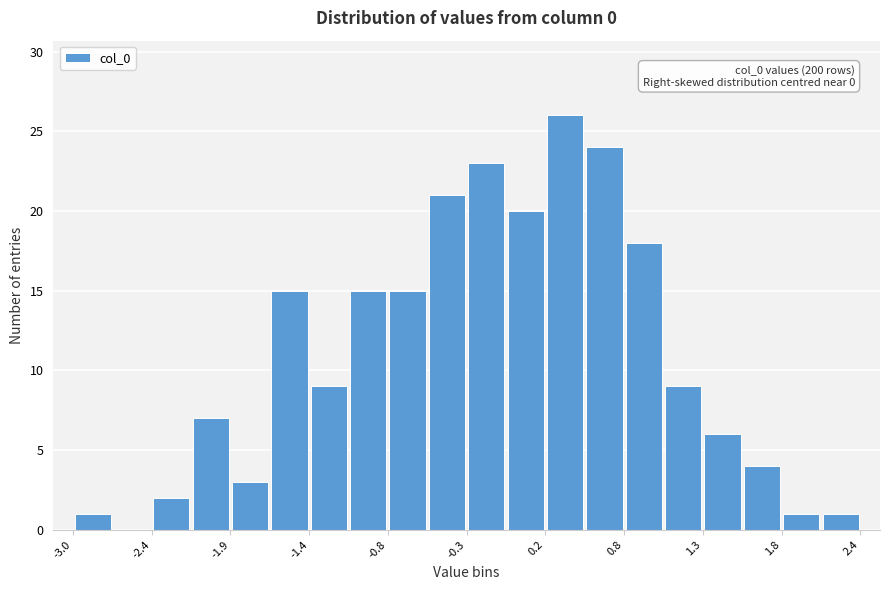

Around what value on the x-axis is the tallest bar? Give the approximate position of its centre, as read against the axis.

0.4